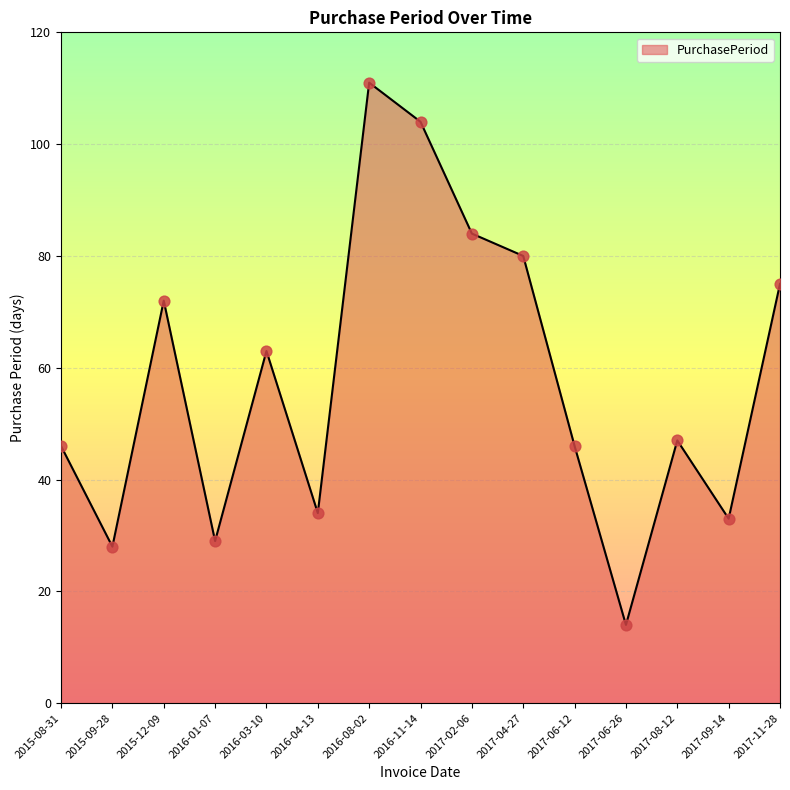

What is the ratio of the value at 2017-09-14 to the value at 2017-06-12?

0.7